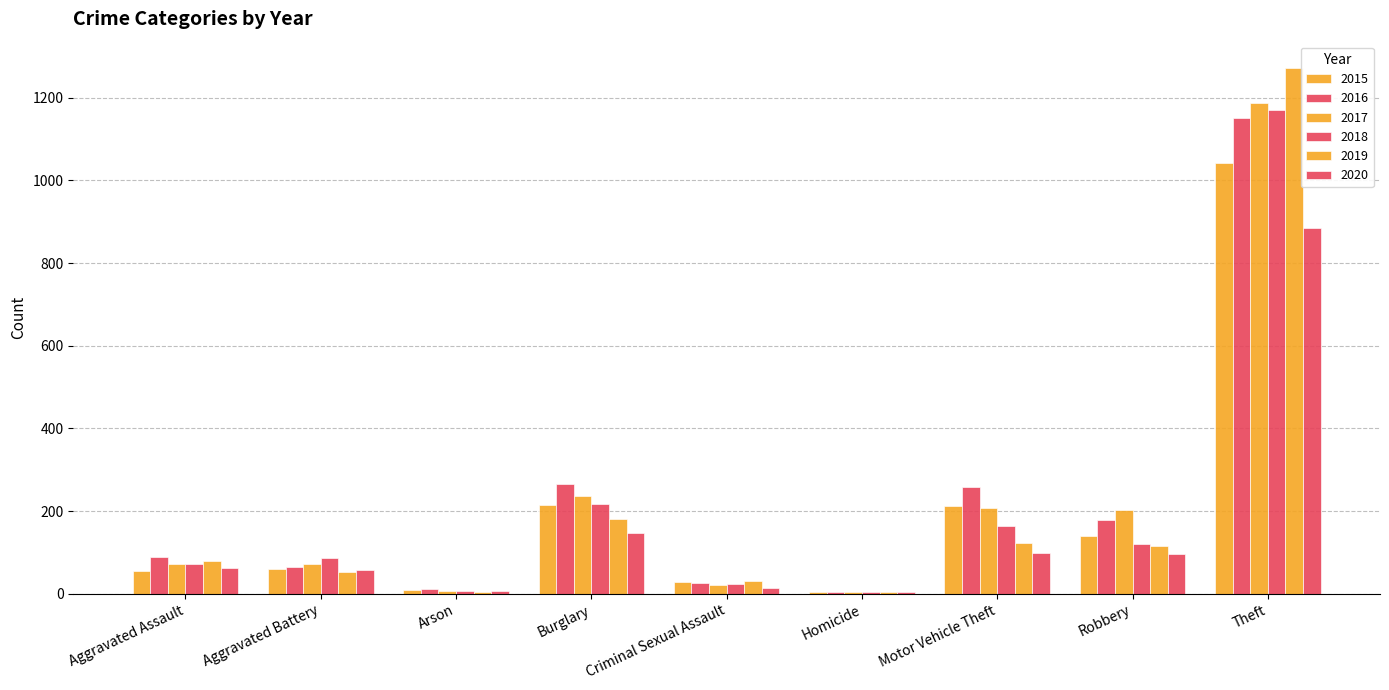

How many data points does each series have?

9